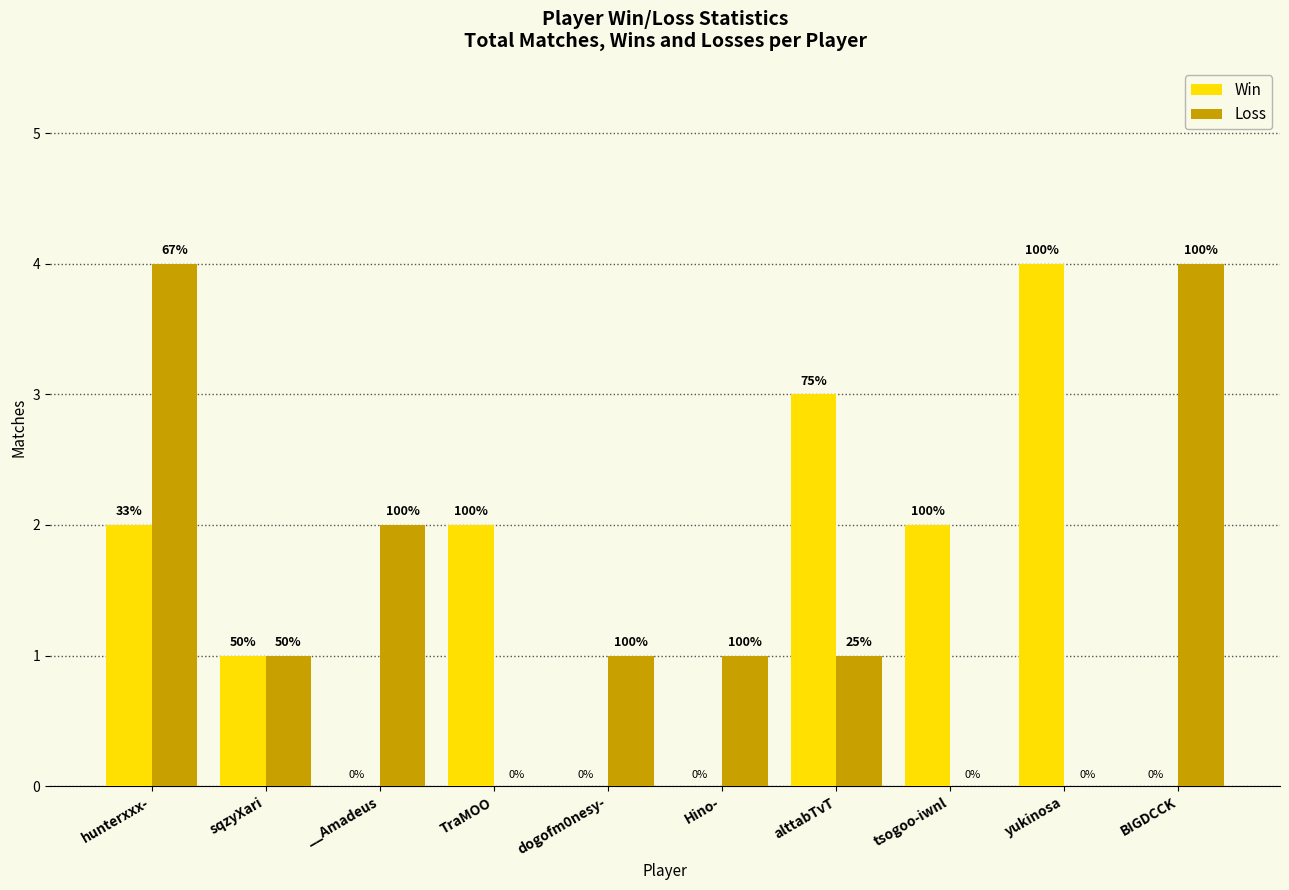

What are all the series names shown in the legend?

Win, Loss